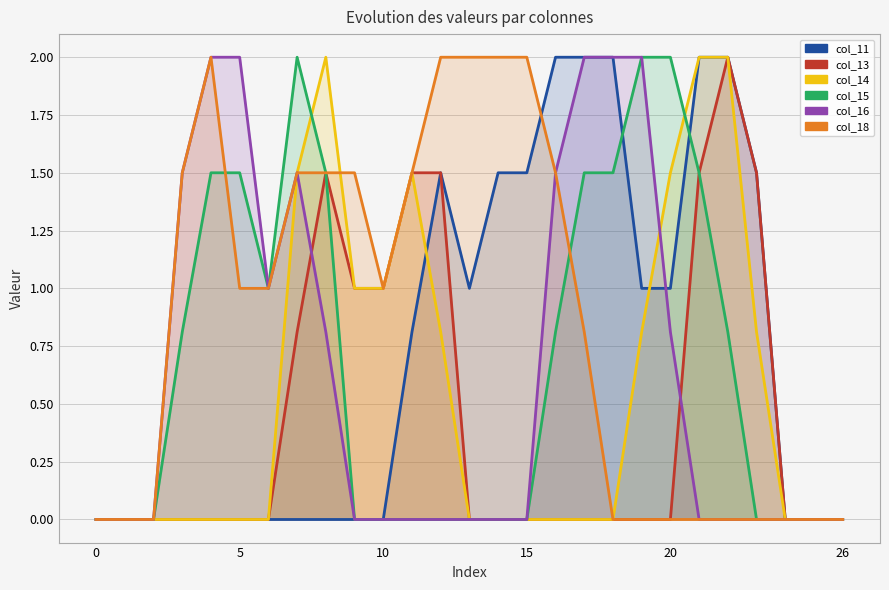

How many series are shown in this chart?

6